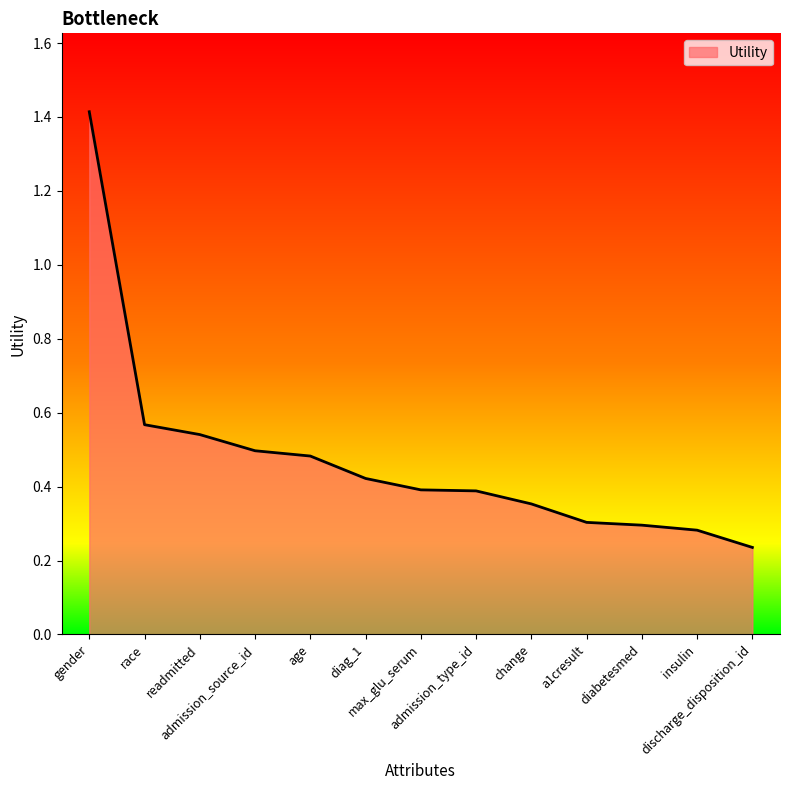

What is the difference between the maximum and minimum values?

1.2